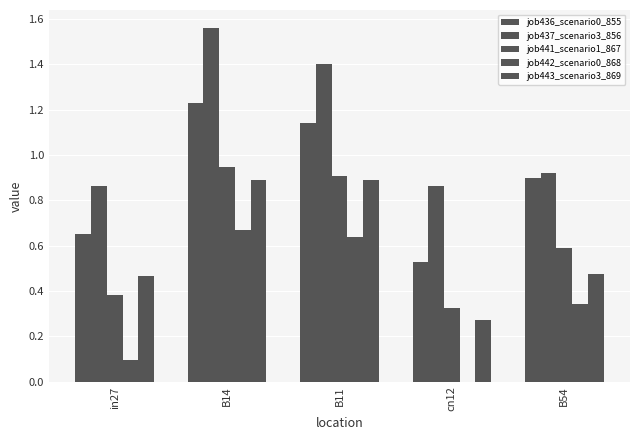

List the series in order of their peak value, lowest first.

job442_scenario0_868, job443_scenario3_869, job441_scenario1_867, job436_scenario0_855, job437_scenario3_856